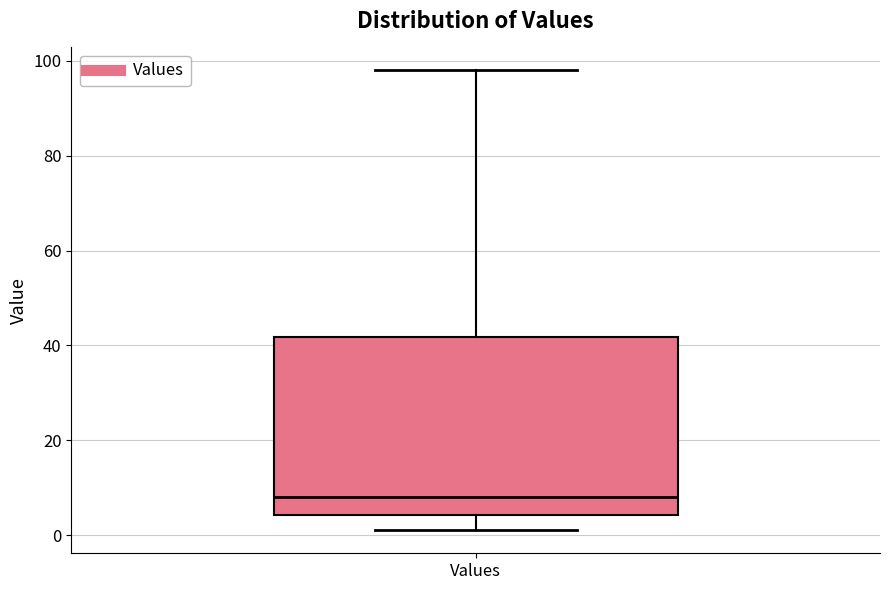

Transcribe this box plot: give where the median line is, the range the box spans, and where the two whiskers end, as read against the y-axis. The values are not printed on the chart, so give them approximately, as read against the axis.

median 8, box 4 to 42, whiskers 2 to 98